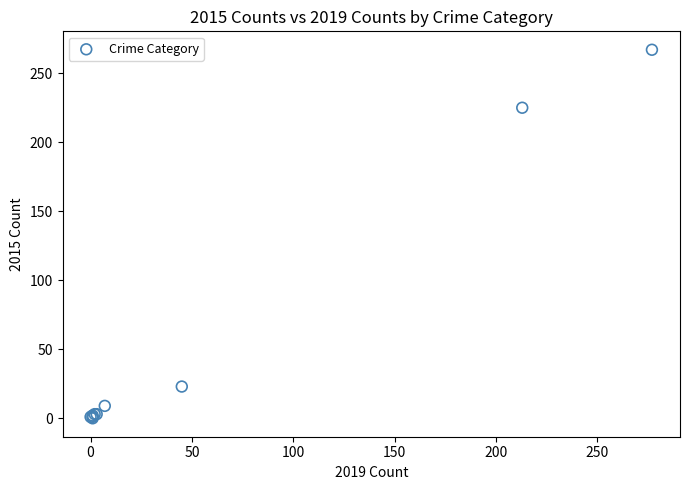

What Y value in the scatter plot is closest to 133?

225